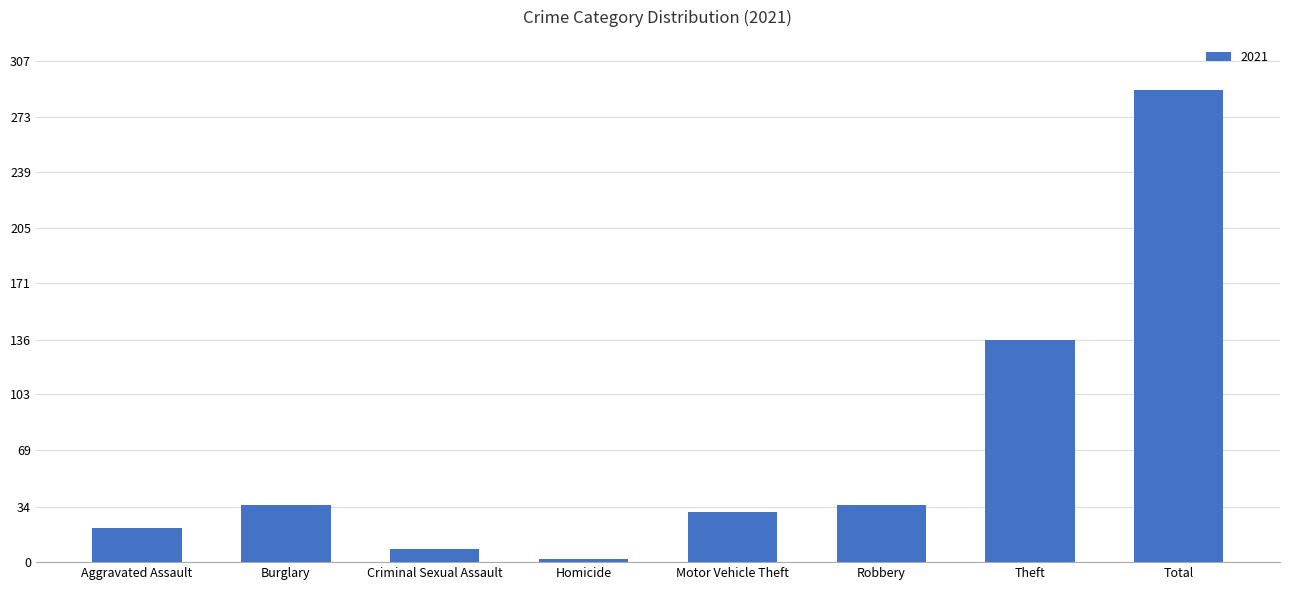

Reading left to right, transcribe all the data shown in this chart.

21	35	8	2	31	35	136	289